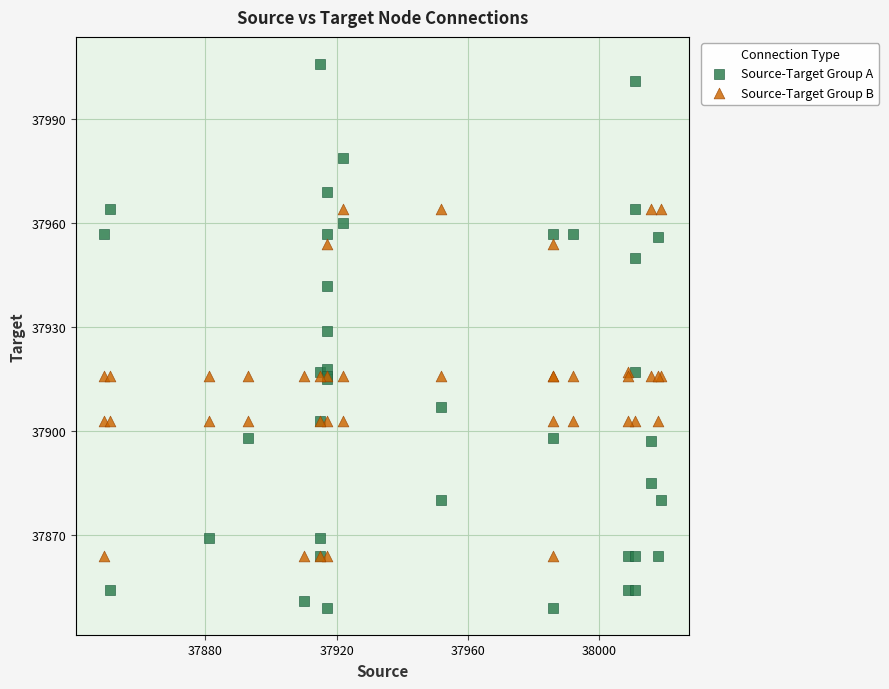

What are all the series names shown in the legend?

Source-Target Group A, Source-Target Group B